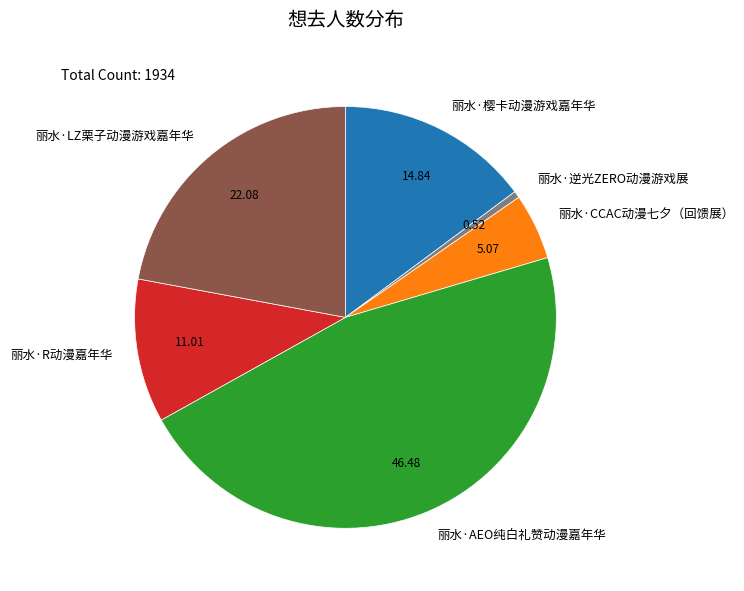

Does 丽水·逆光ZERO动漫游戏展 account for over 50% of the chart?

No